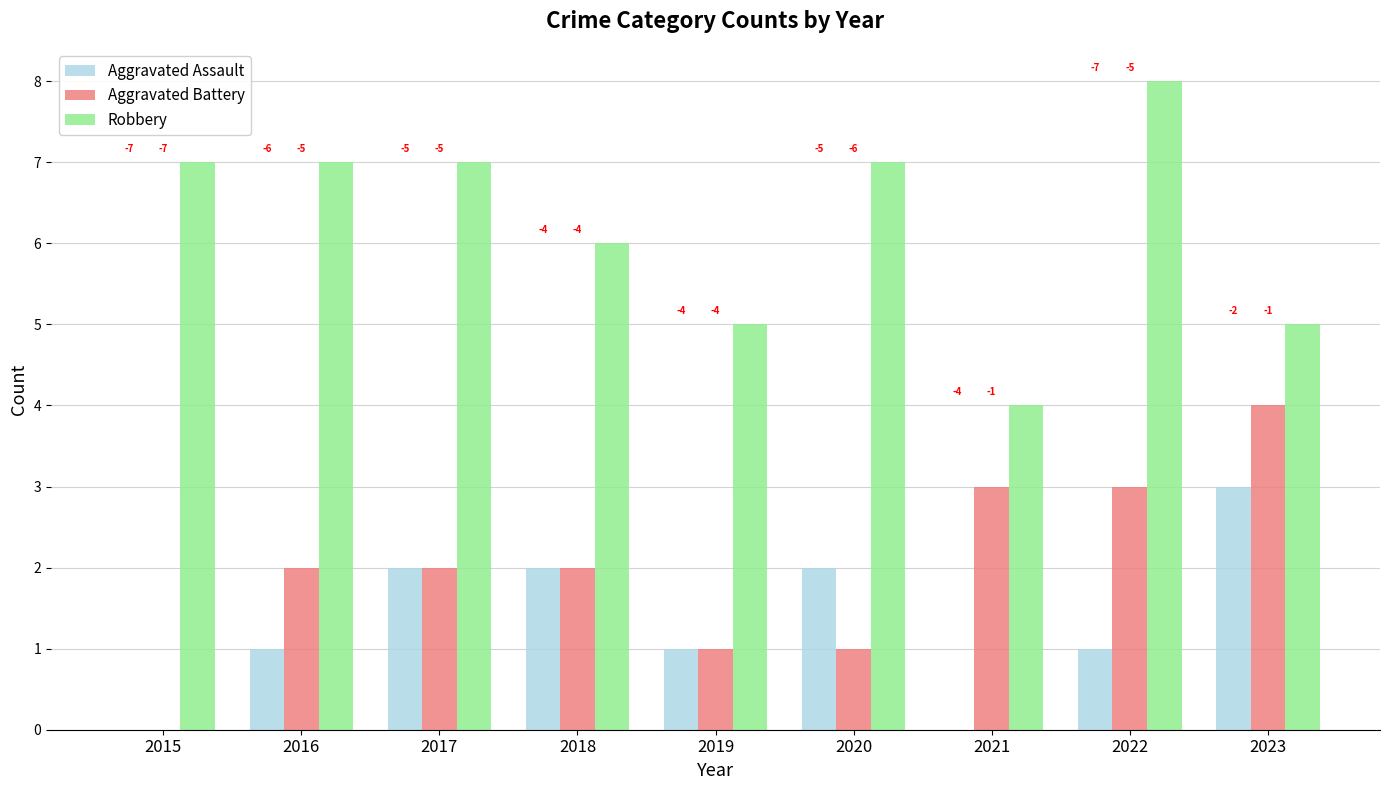

What is the maximum value for Aggravated Battery?

4